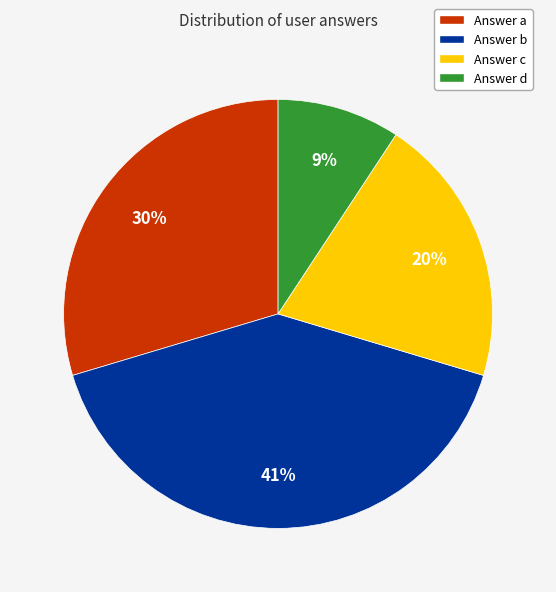

Between Answer d and Answer c, which is larger?

Answer c